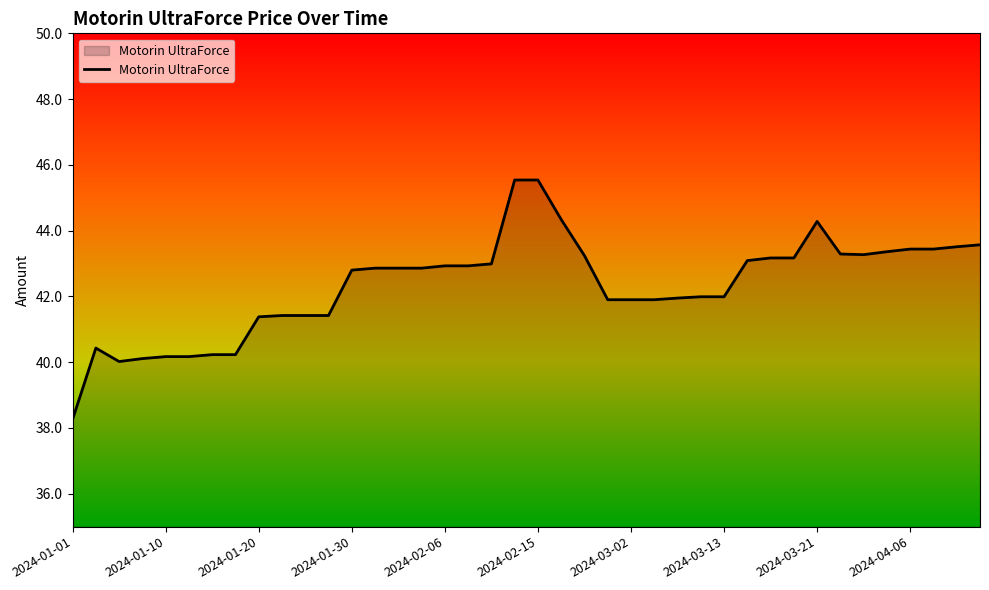

What is the difference between the maximum and minimum values?

7.3